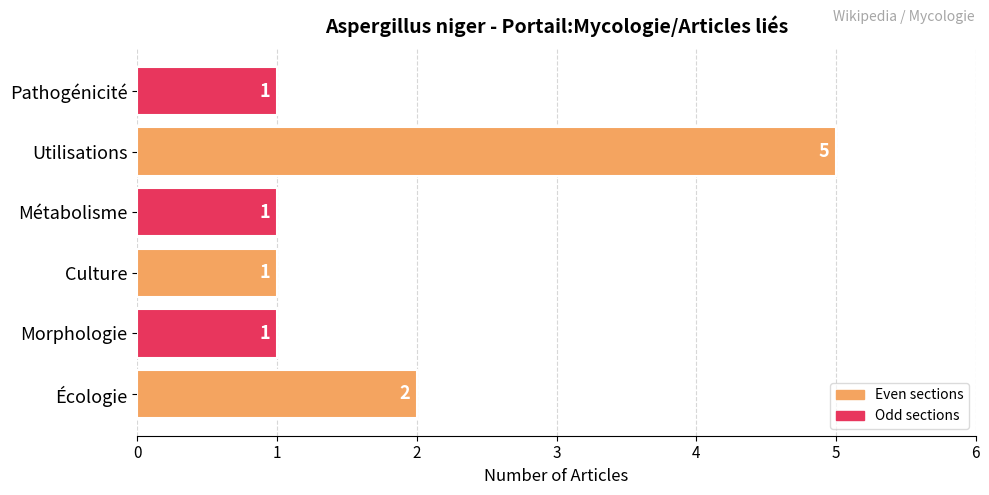

Which label corresponds to the largest value in the chart?

Utilisations